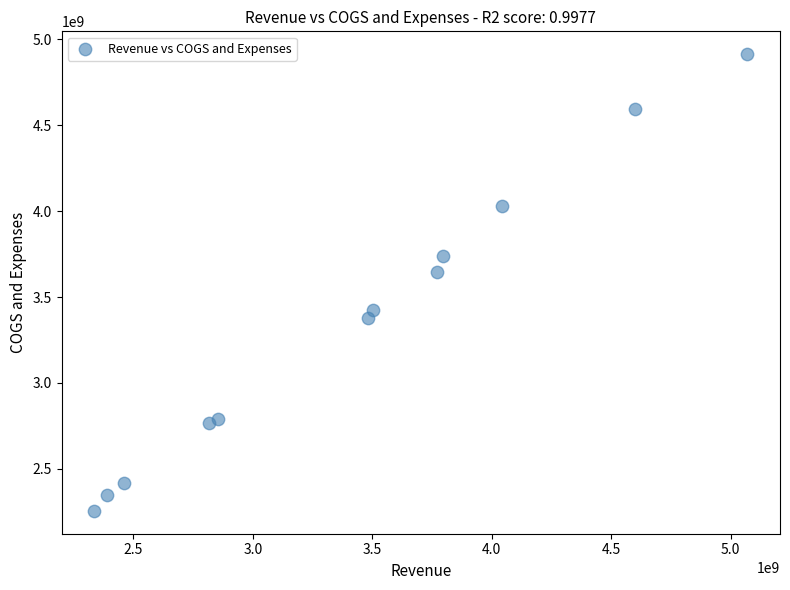

What is the average X value?

3427130833